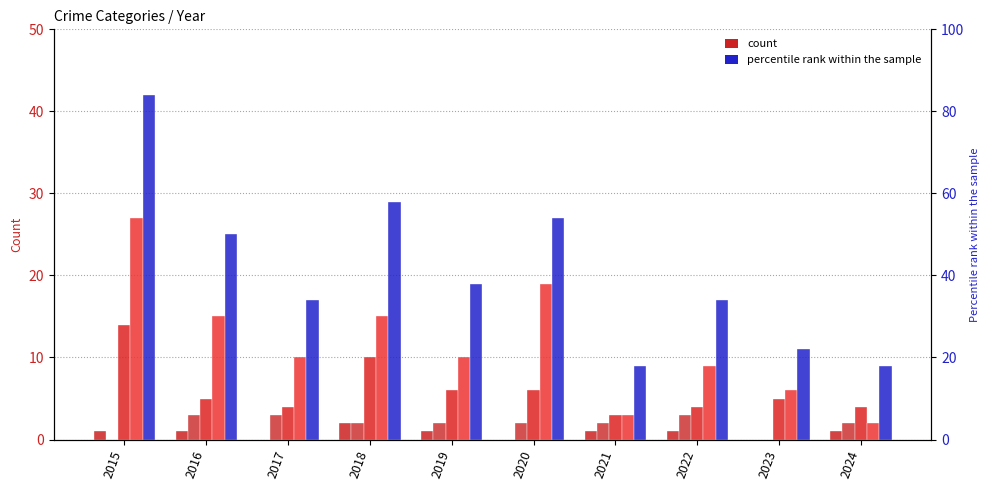

What is the average value of the Aggravated Assault series?

1